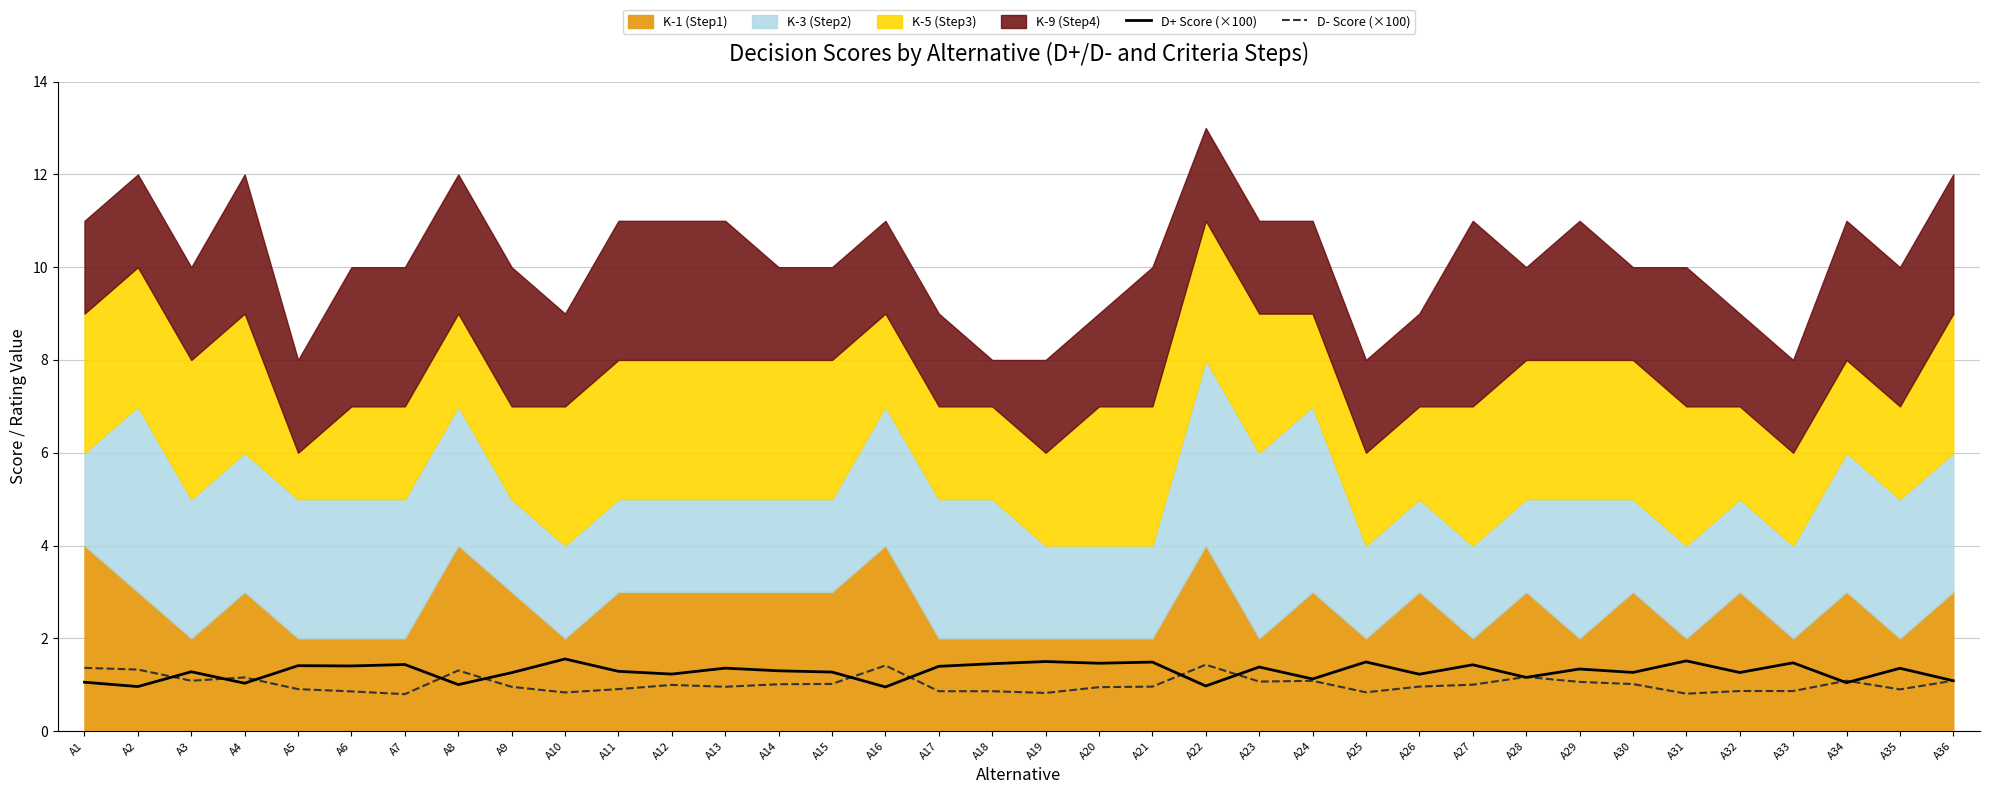

How many categories are shown in the chart?

36